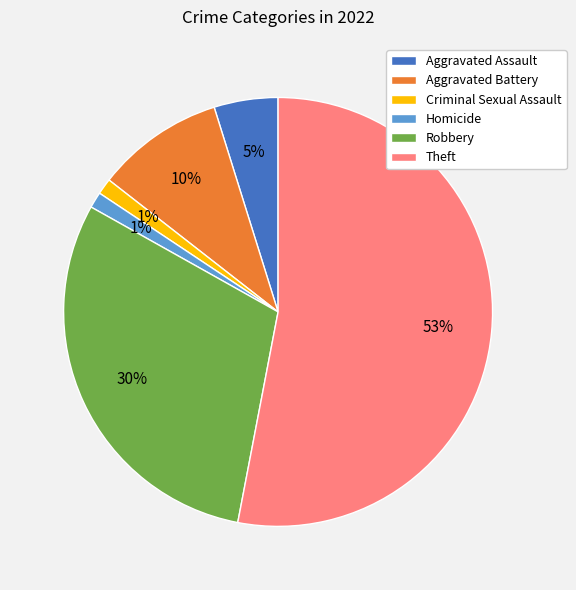

What percentage is the Aggravated Battery slice, to the nearest percent?

10%